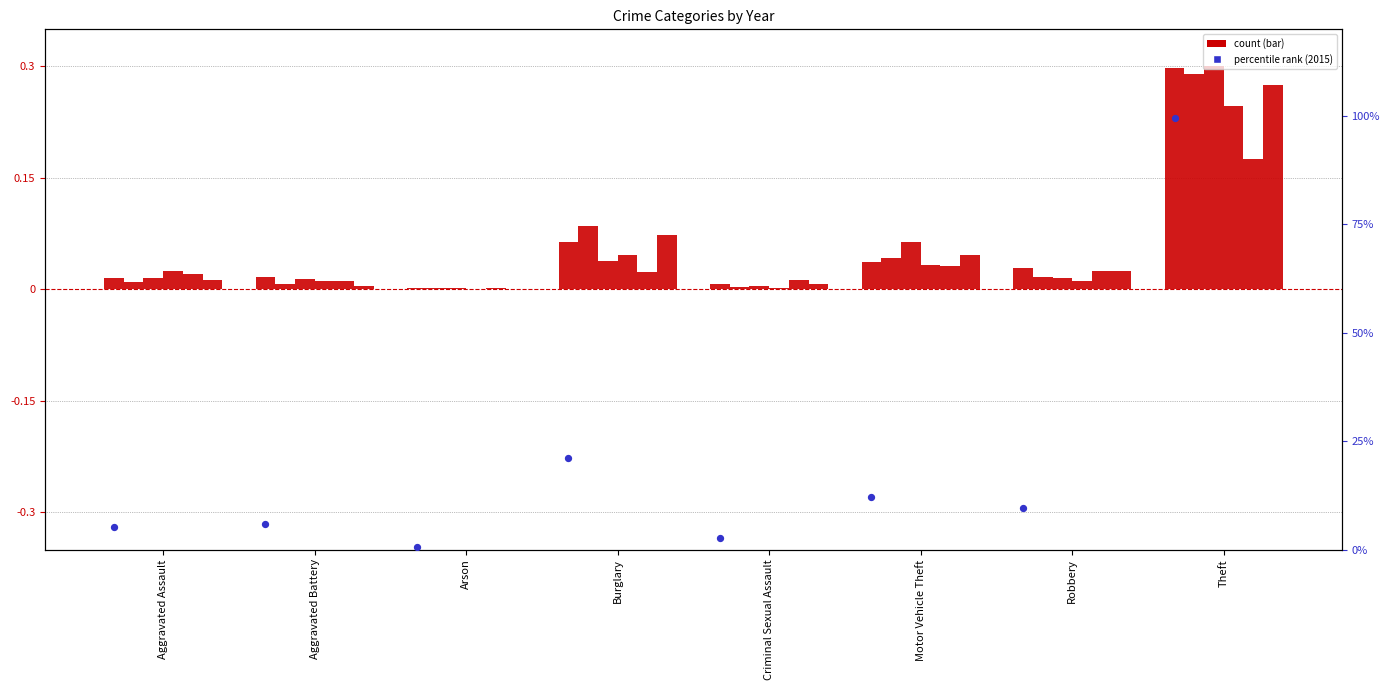

Approximately how many times larger is the value at Theft compared to Motor Vehicle Theft?

8.2